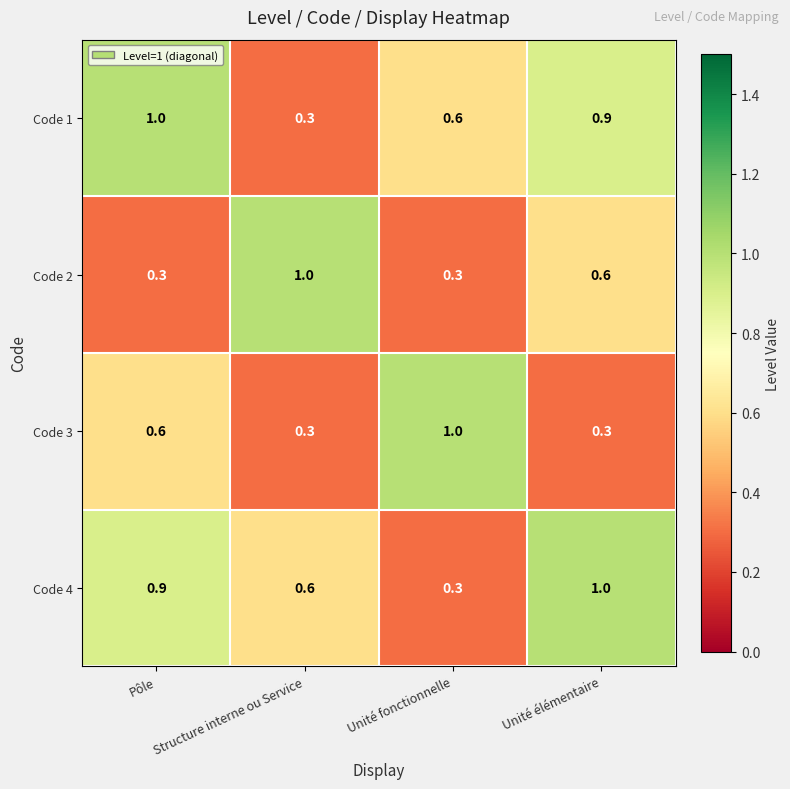

What is the difference between the highest and lowest values at Unité fonctionnelle?

0.7